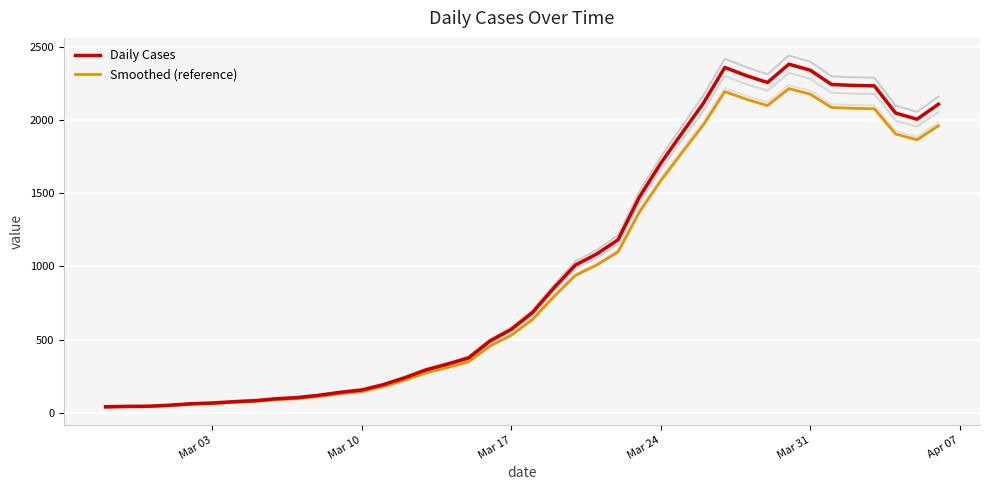

Is it true that Smoothed (reference) equals 2851.5 at 38?

False